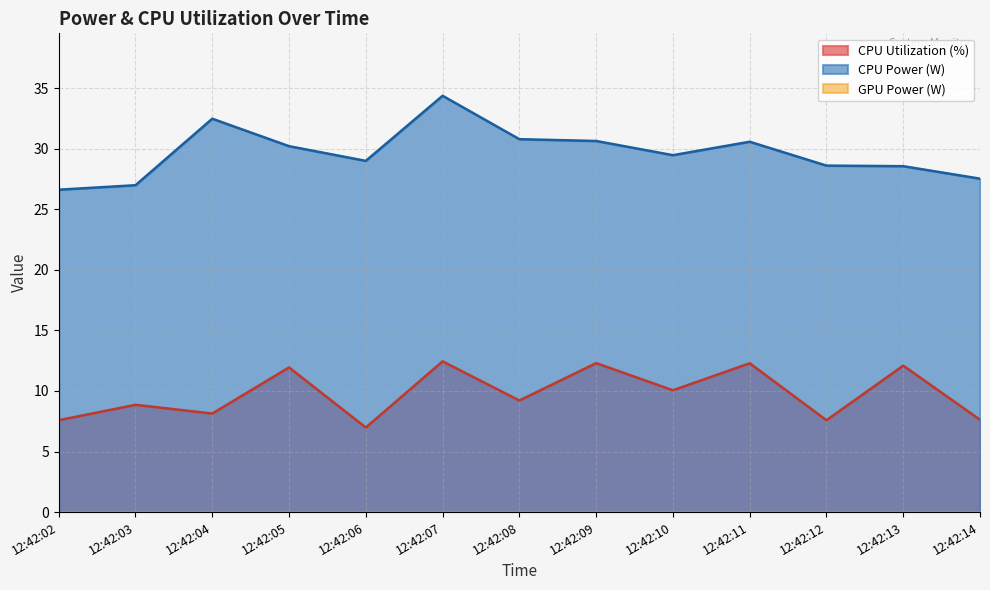

How many lines are shown in the chart?

2